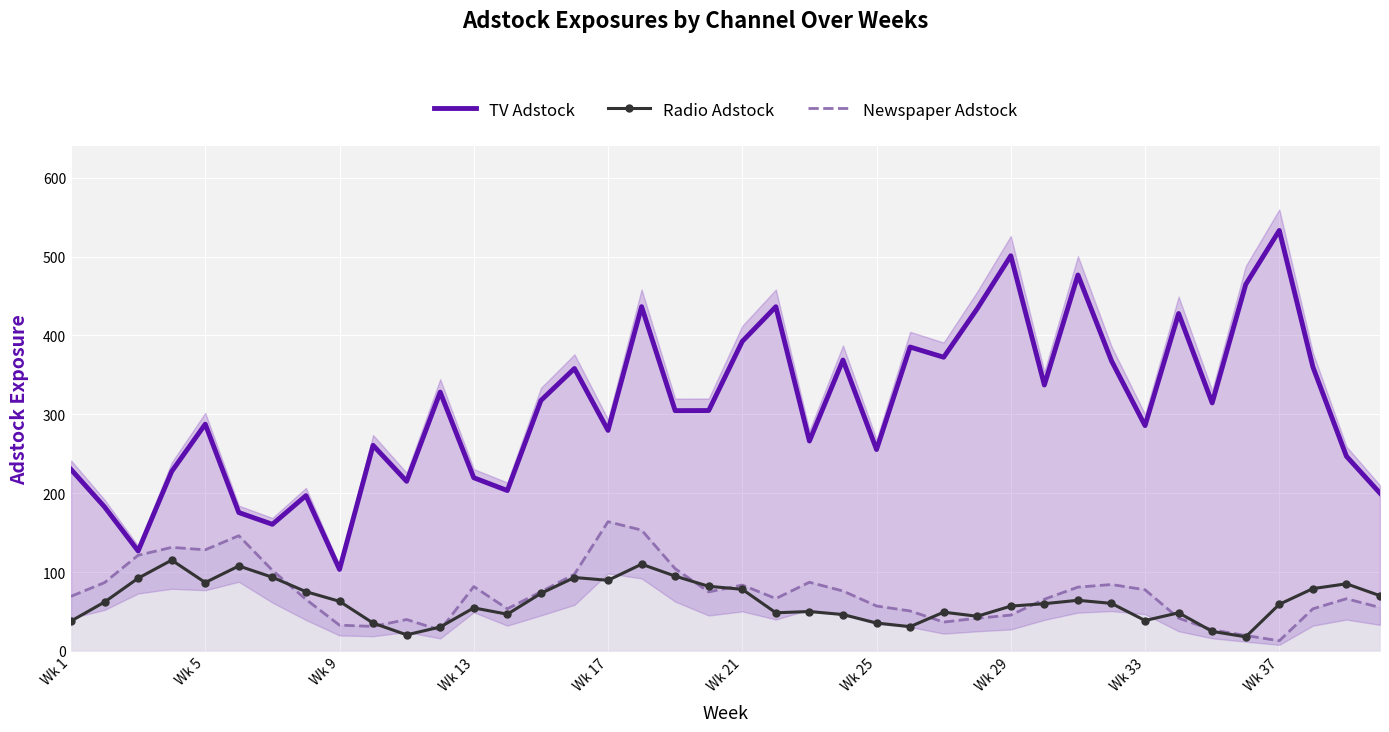

In Radio Adstock, how many points are higher than both neighbors (excluding endpoints)?

10